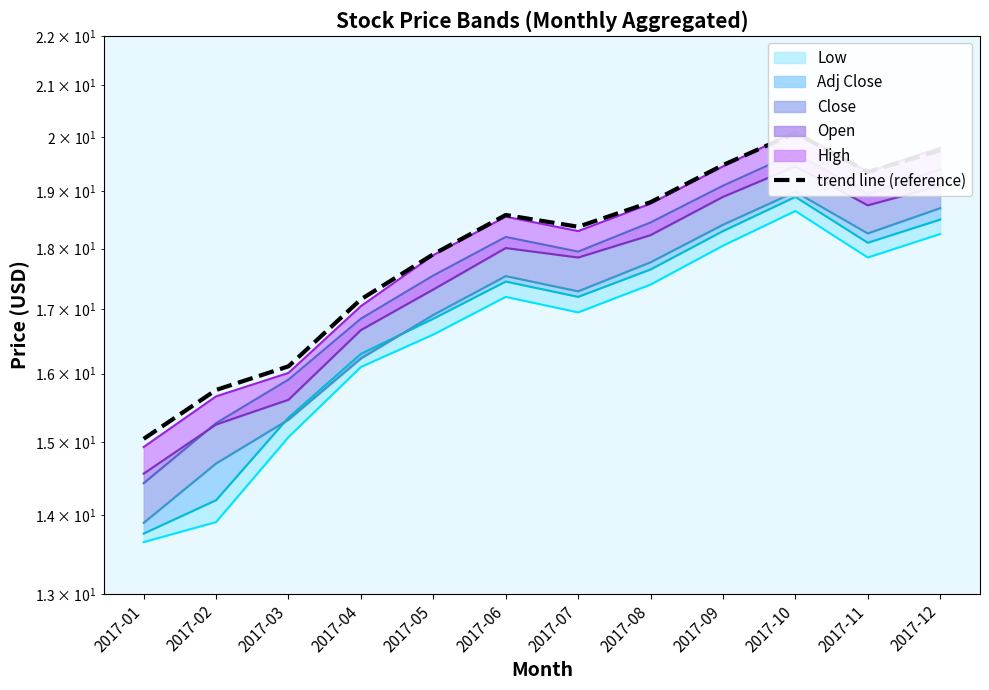

How many data points are less than 18?

5